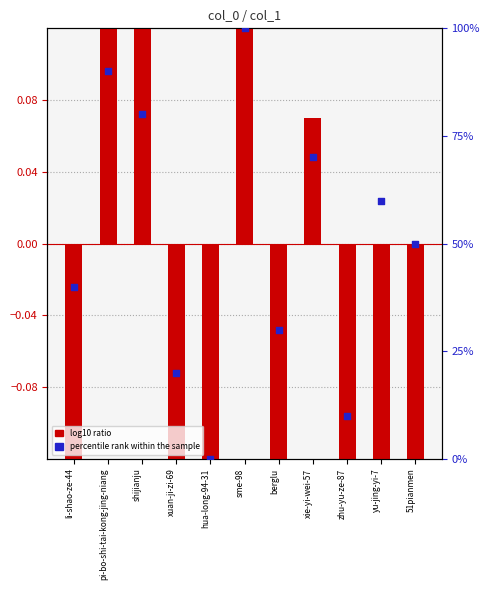

What is the total value across all series at xie-yi-wei-57?

70.1